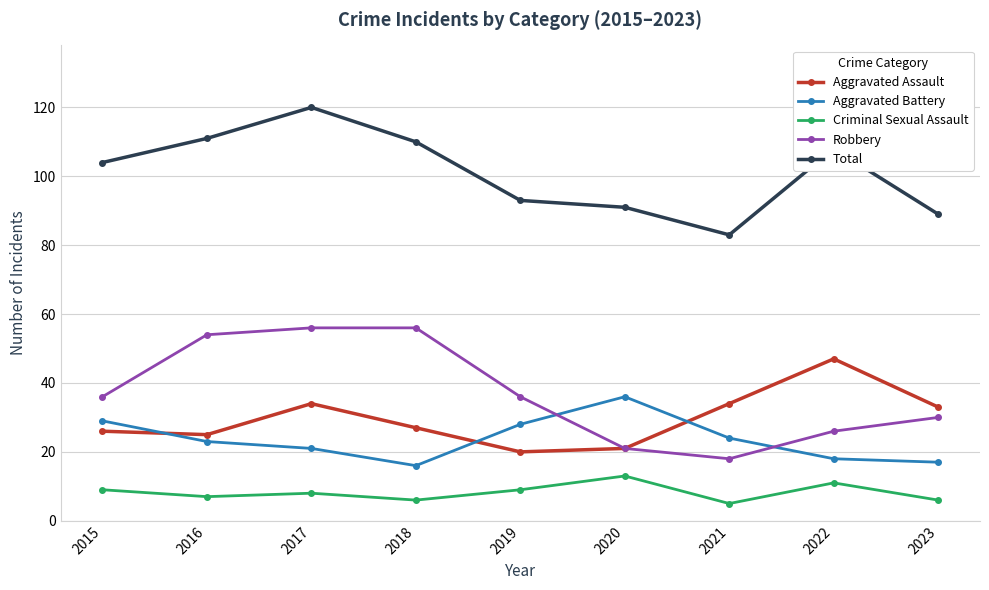

Reading left to right, list all the values displayed in this chart.

Aggravated Assault: 26	25	34	27	20	21	34	47	33
Aggravated Battery: 29	23	21	16	28	36	24	18	17
Criminal Sexual Assault: 9	7	8	6	9	13	5	11	6
Robbery: 36	54	56	56	36	21	18	26	30
Total: 104	111	120	110	93	91	83	108	89